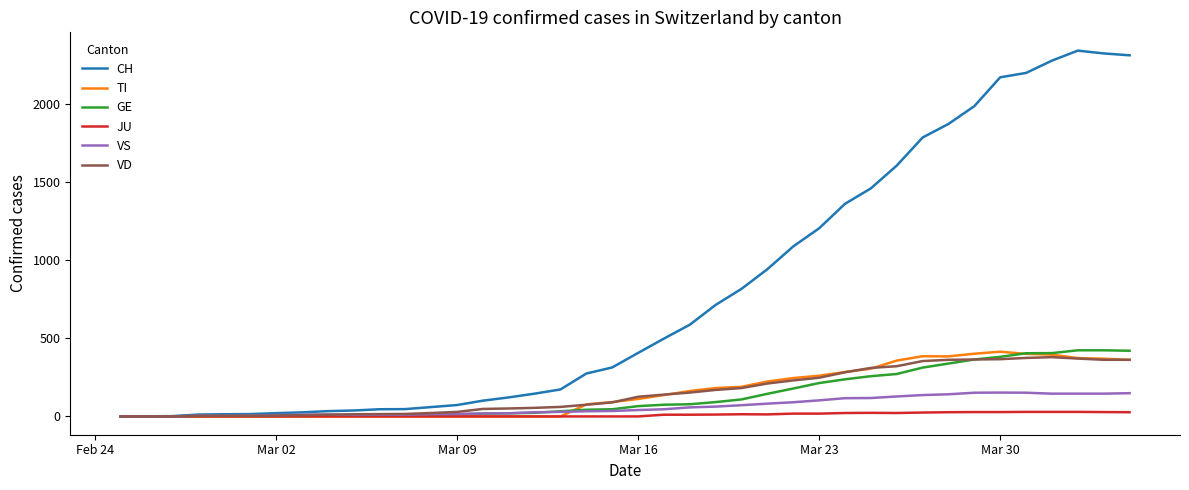

What is the maximum value shown in the chart?

2345